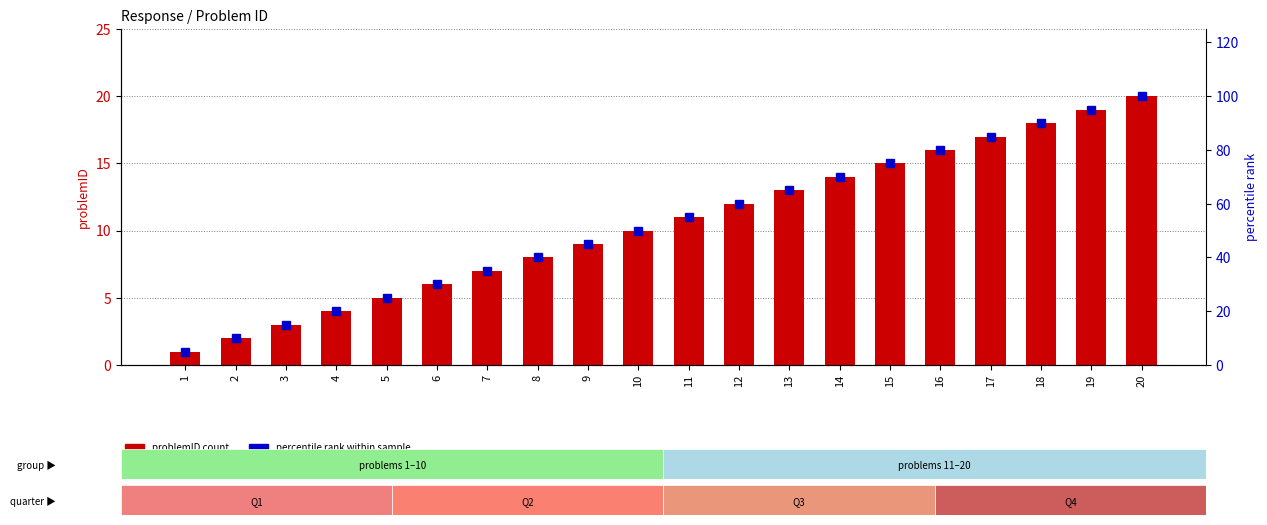

How many categories are shown in the chart?

20